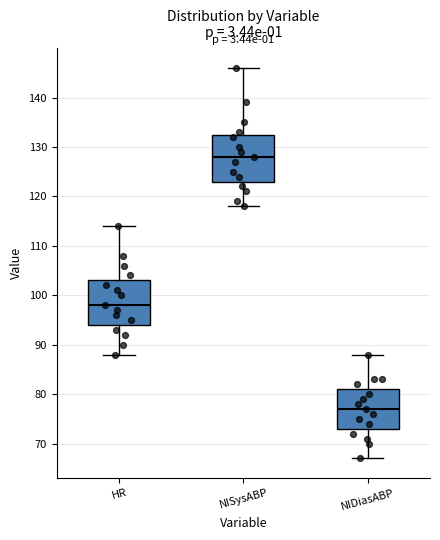

Reading left to right, read every box against the y-axis: the position of its median line, the range the box covers, and the ends of its whiskers. The values are not printed on the chart, so give them approximately, as read against the axis.

HR: median 98, box 94 to 103, whiskers 88 to 114
NISysABP: median 128, box 123 to 133, whiskers 118 to 146
NIDiasABP: median 77, box 73 to 81, whiskers 67 to 88